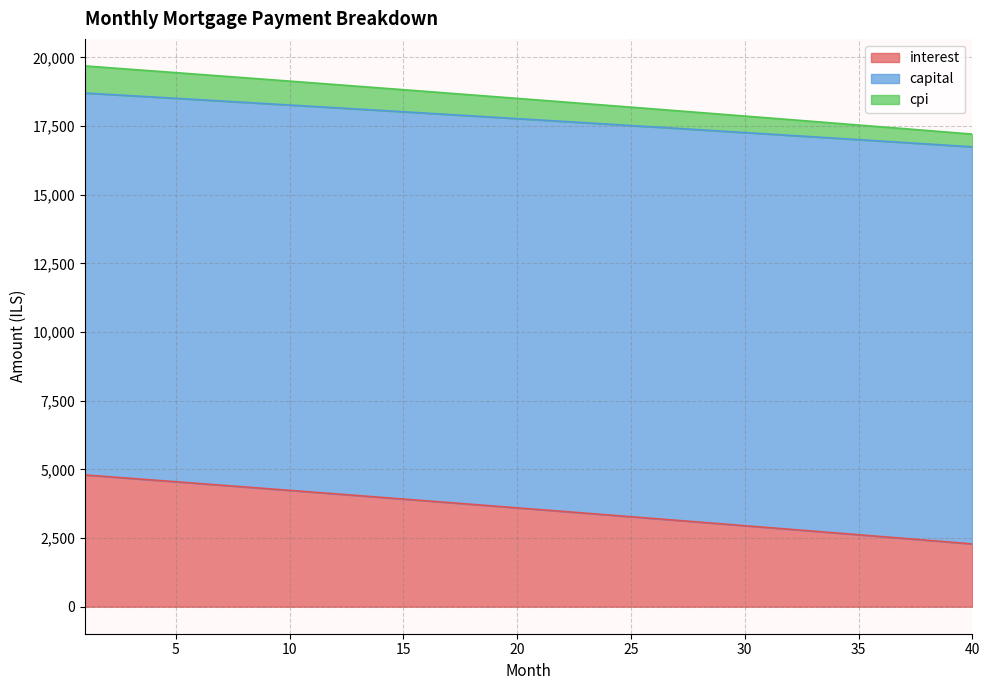

What is the lowest value of the interest series?

2285.8